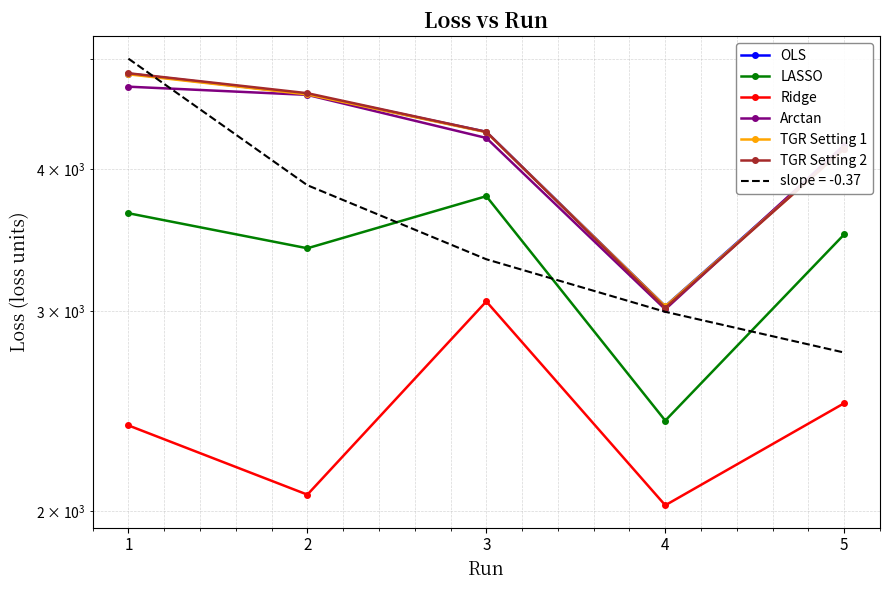

What is the total value across all series at 2?

24084.3